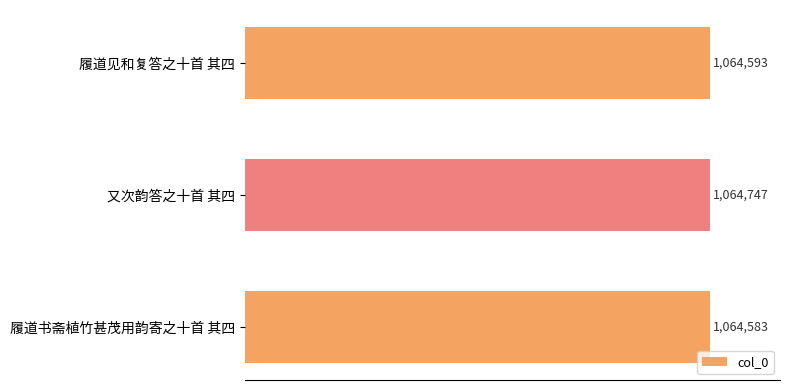

At which category does the chart reach its peak across all series?

又次韵答之十首 其四